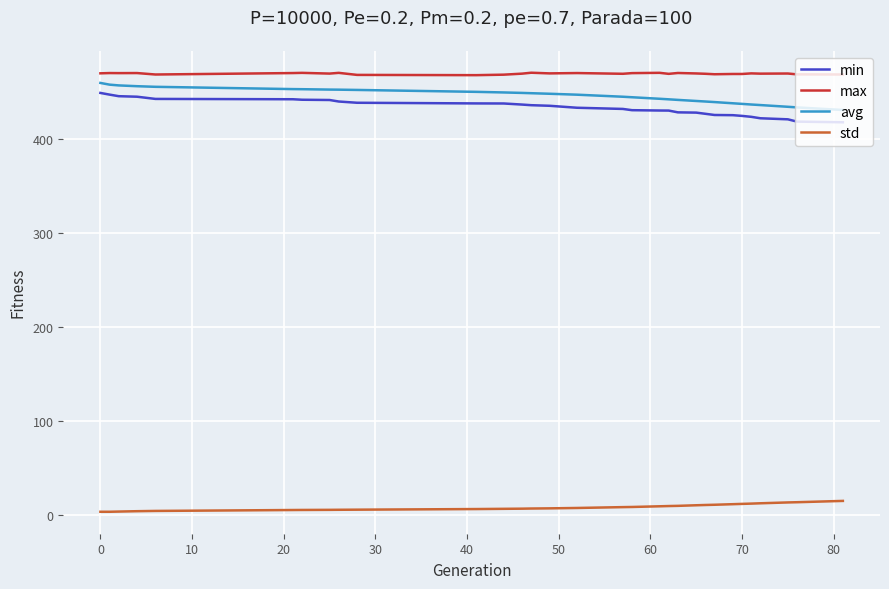

True or false: min and max cross at least once.

False